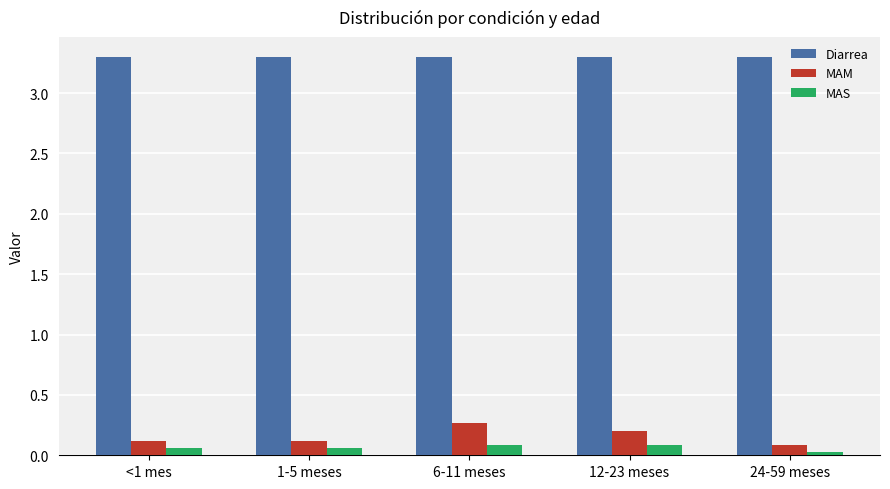

What is the maximum value for Diarrea?

3.3